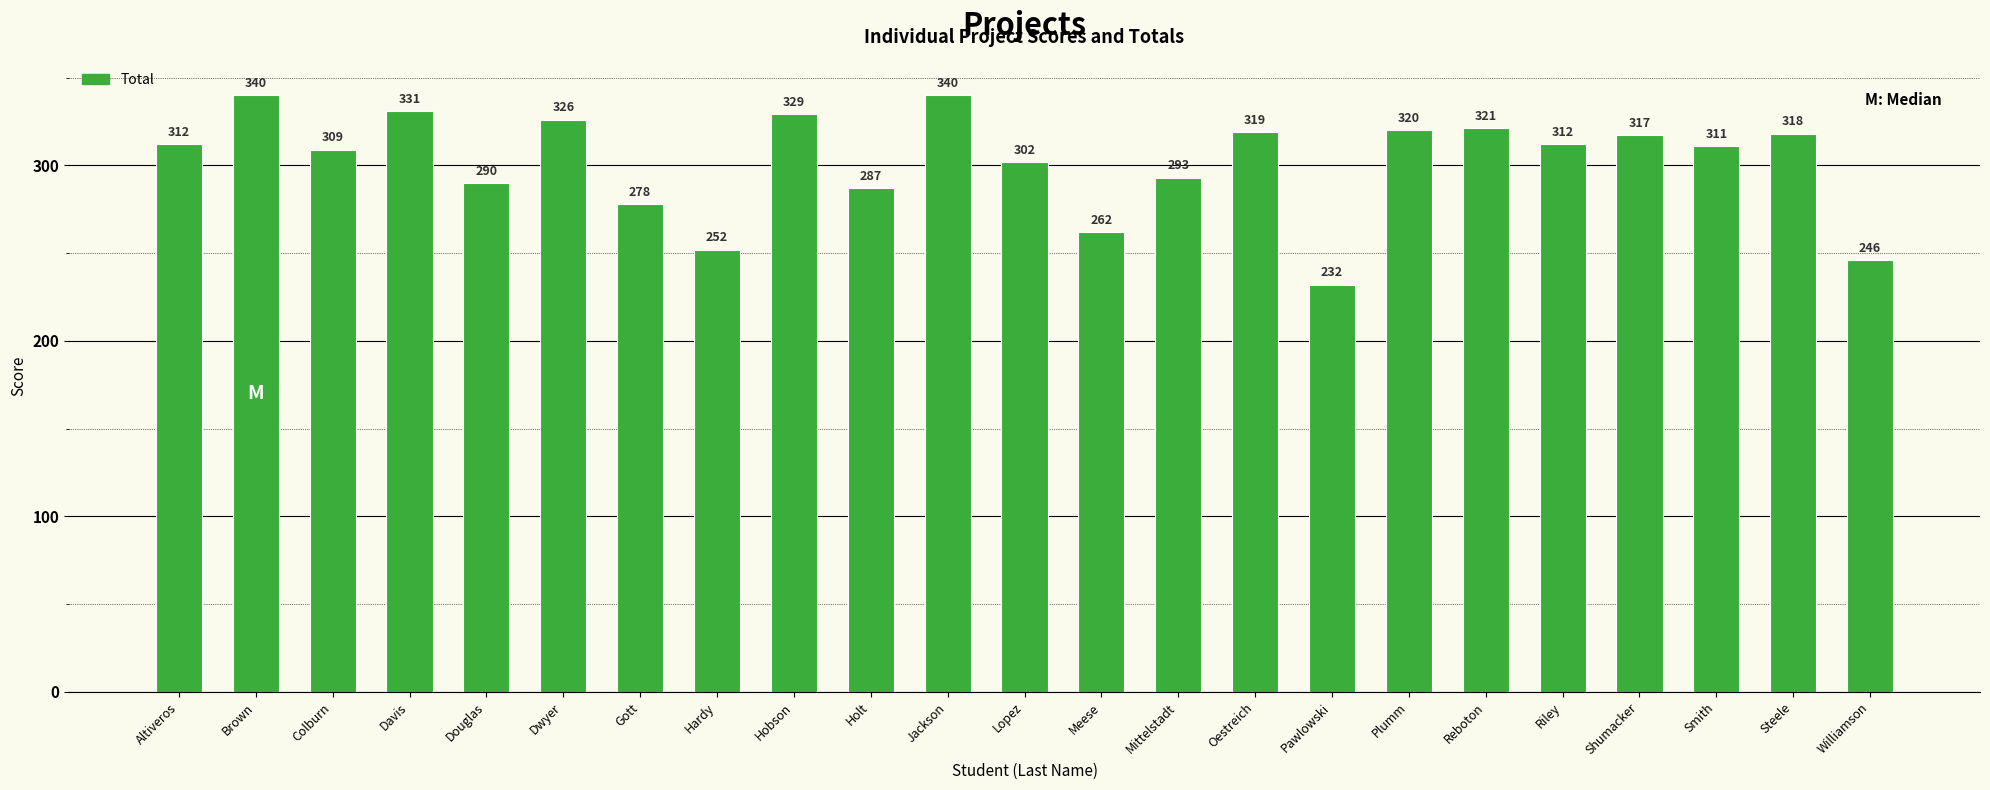

The chart shows a value of 326 at Dwyer. True or false?

True